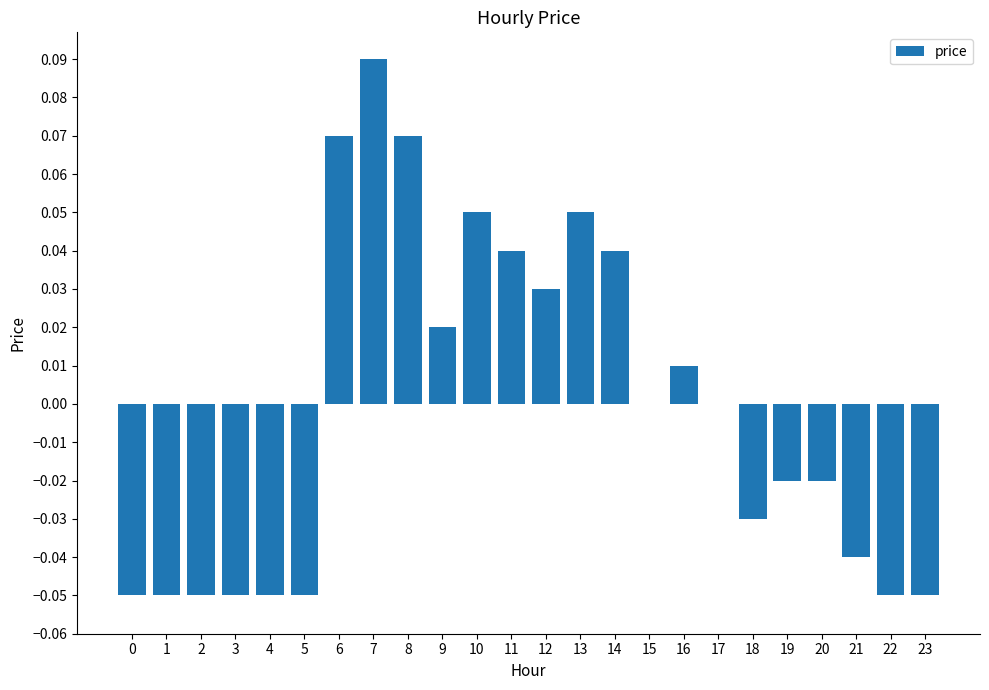

Which category has the highest value across all series?

7